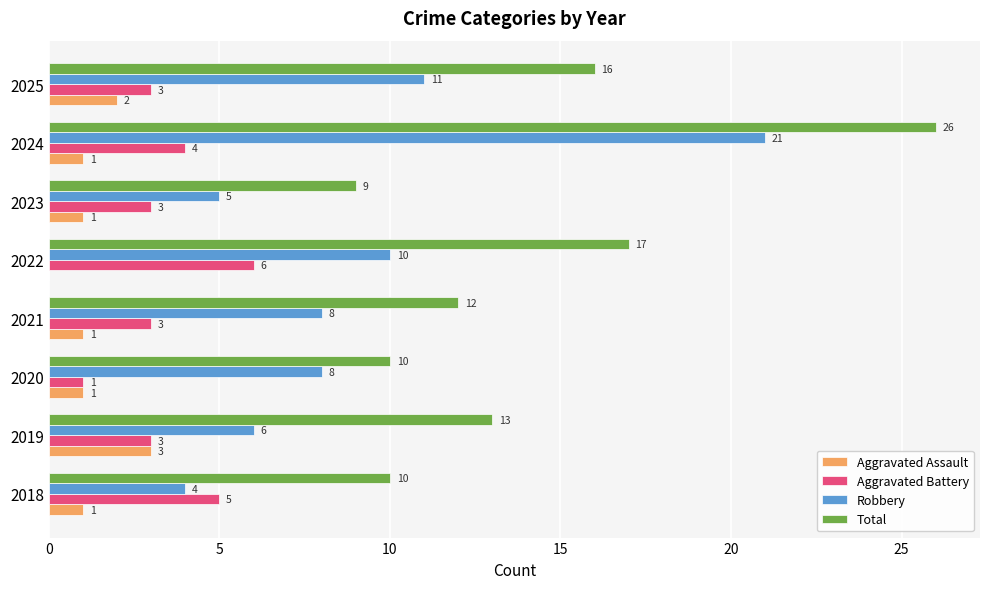

Which series has the largest total across all categories?

Total